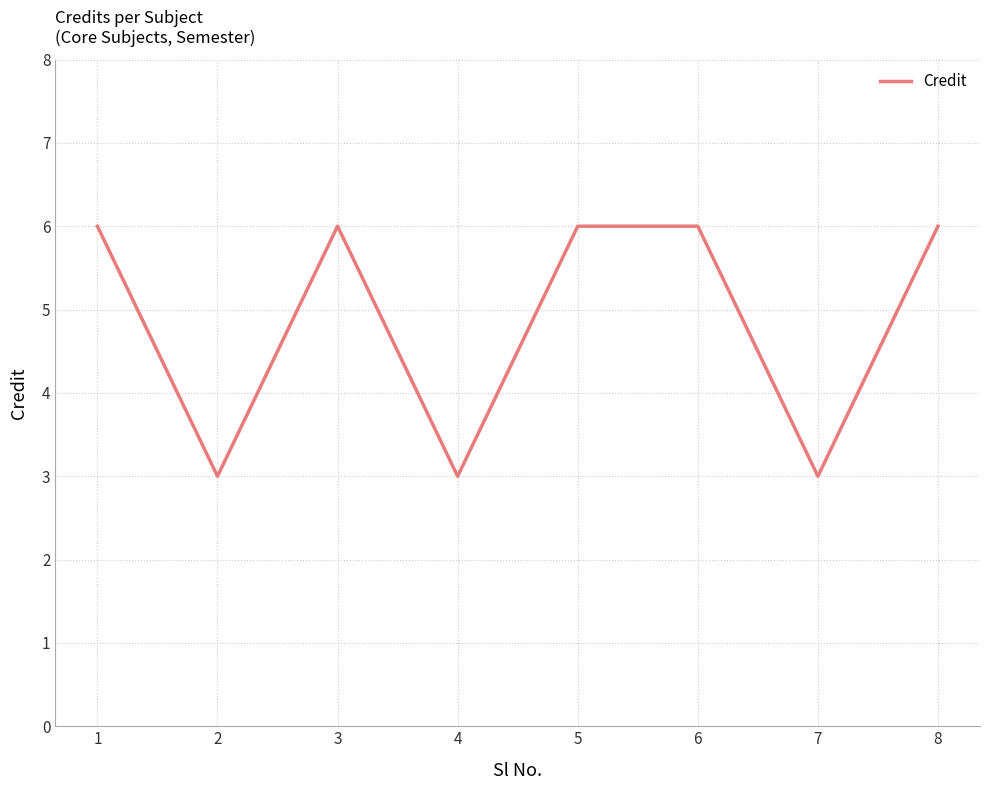

How many distinct data groups are displayed?

1